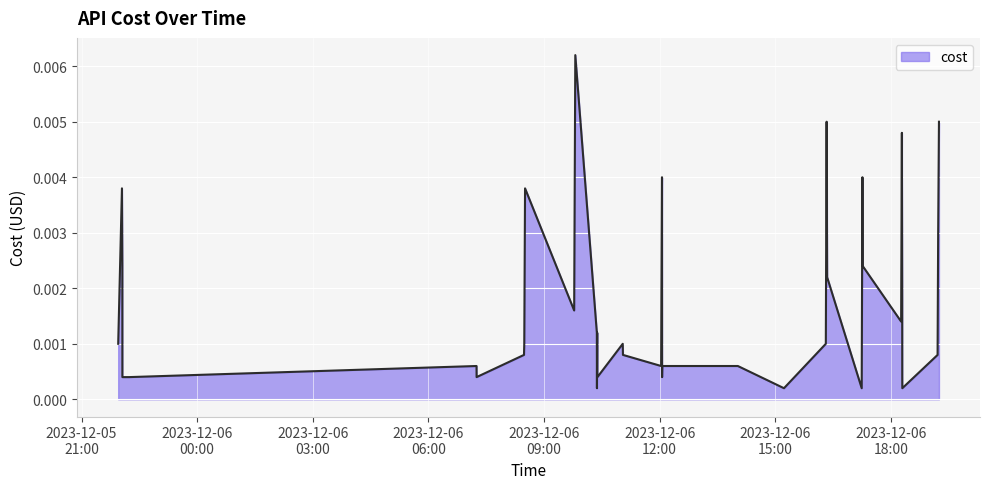

How many distinct data groups are displayed?

1